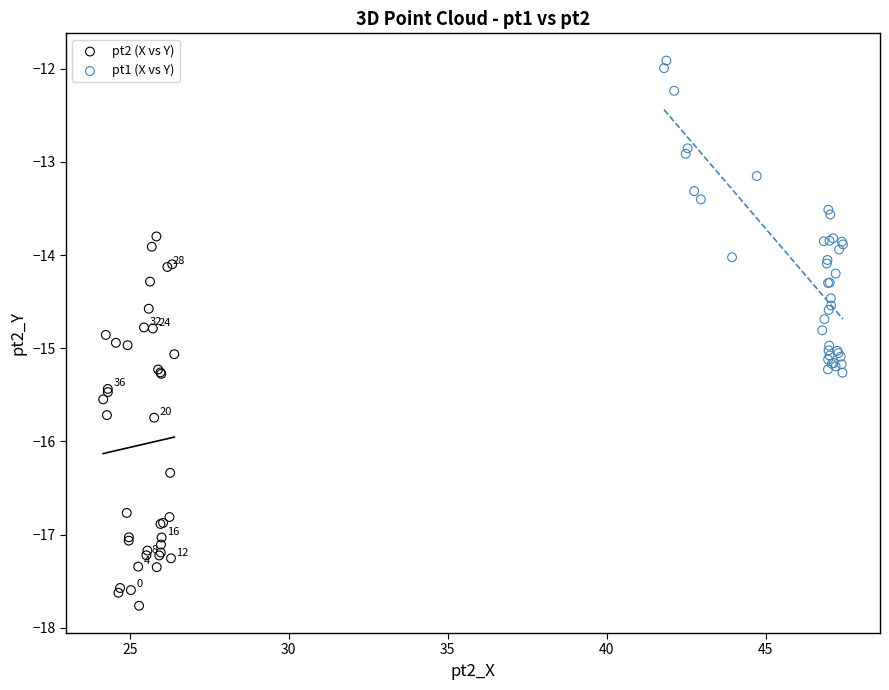

Which series contains the highest Y value?

pt1 (X vs Y)